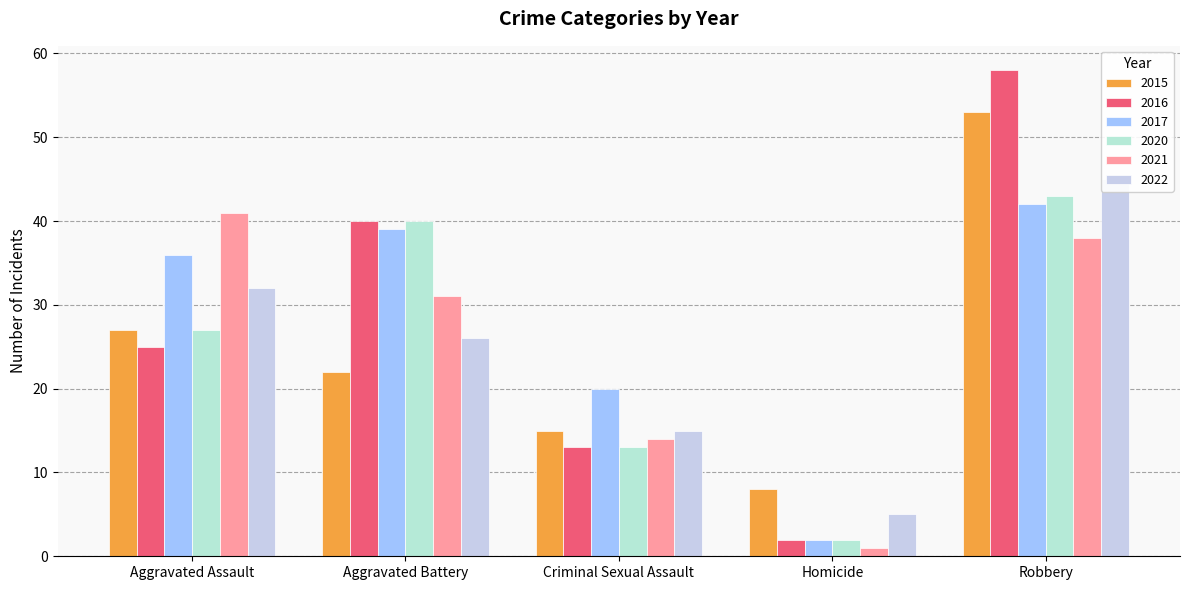

What is the difference between the highest and lowest values at Aggravated Battery?

18